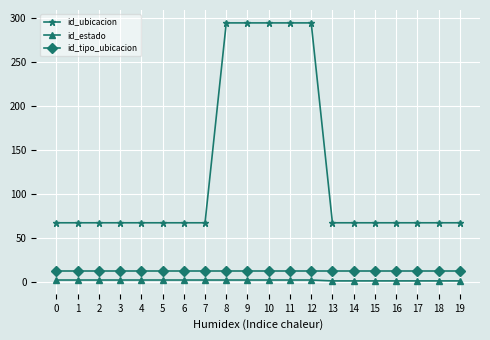

How many lines are shown in the chart?

3